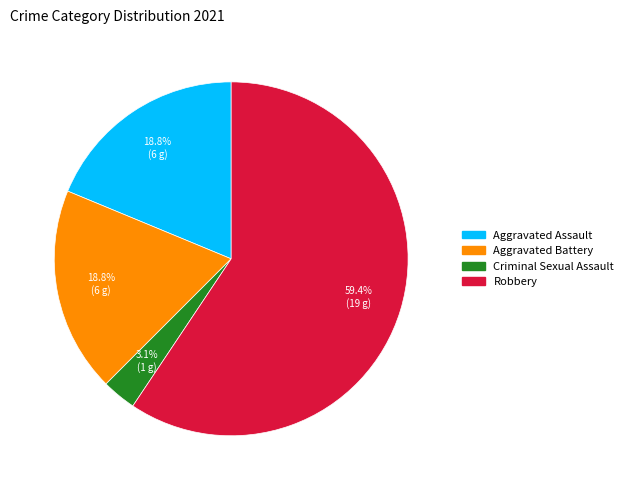

Count the number of slices in the pie.

4